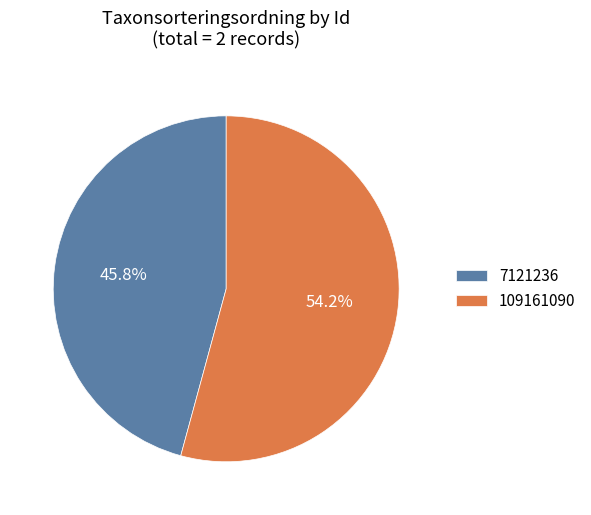

How many slices are in this pie chart?

2